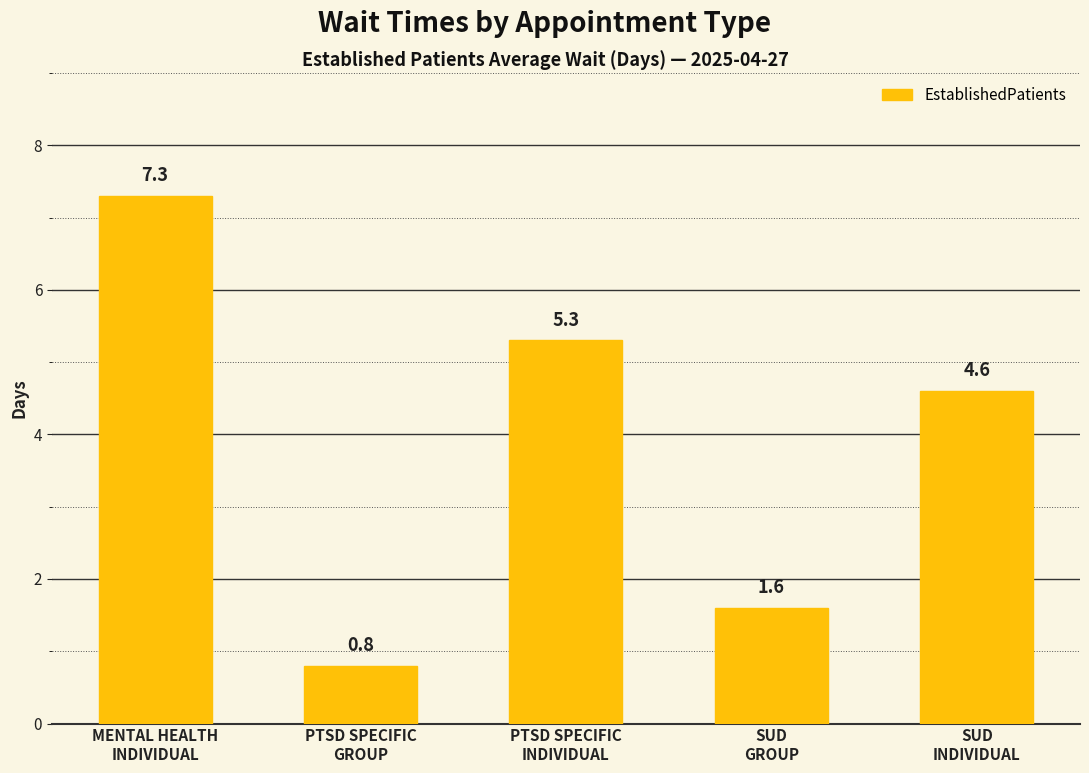

What is the sum of all values?

19.6